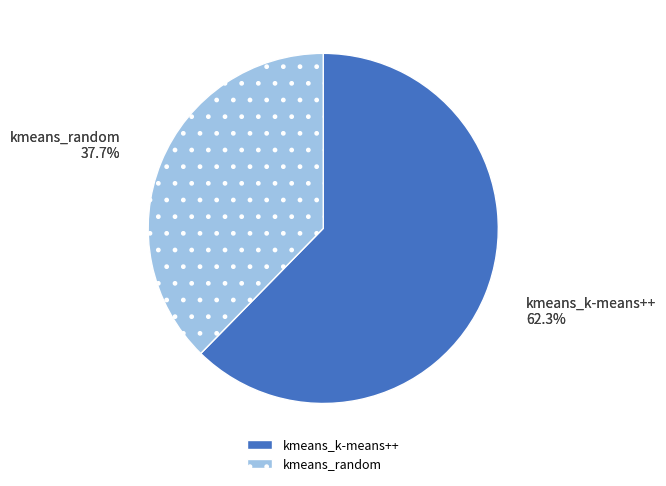

What is the smallest slice in the pie chart?

kmeans_random